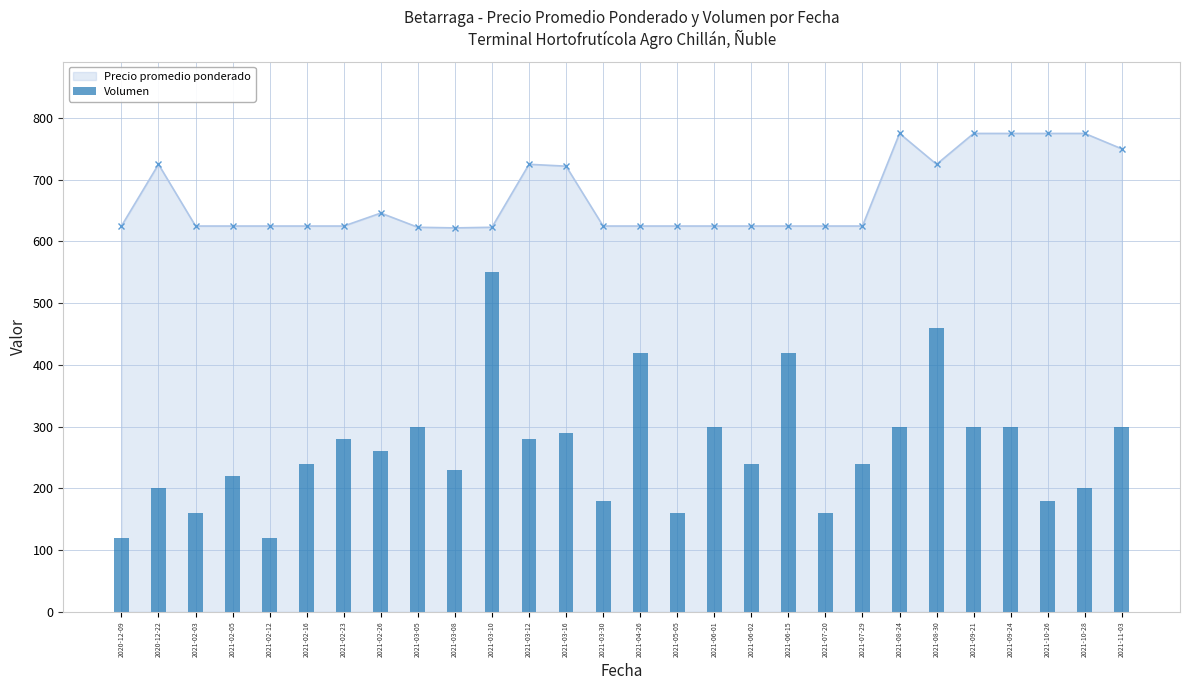

List the labels in order of value, smallest first.

2020-12-09, 2021-02-12, 2021-02-03, 2021-05-05, 2021-07-20, 2021-03-30, 2021-10-26, 2020-12-22, 2021-10-28, 2021-02-05, 2021-03-08, 2021-02-16, 2021-06-02, 2021-07-29, 2021-02-26, 2021-02-23, 2021-03-12, 2021-03-16, 2021-03-05, 2021-06-01, 2021-08-24, 2021-09-21, 2021-09-24, 2021-11-03, 2021-04-26, 2021-06-15, 2021-08-30, 2021-03-10